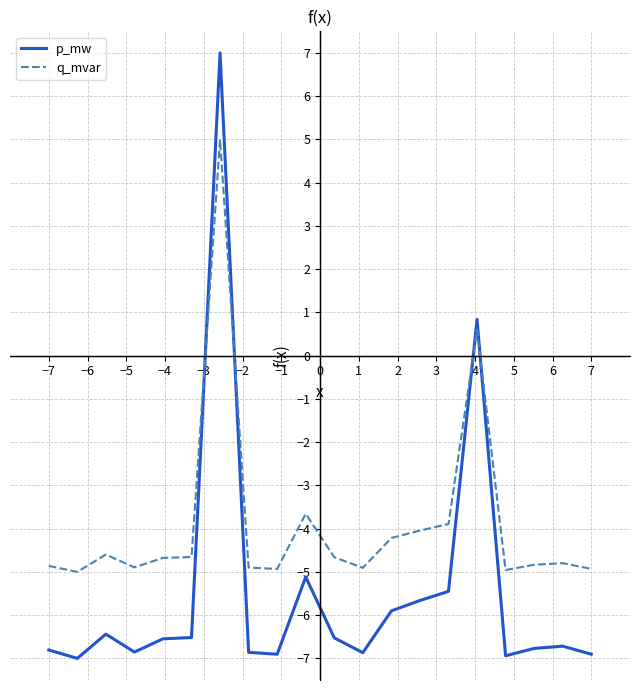

What is the maximum value for p_mw?

7.0